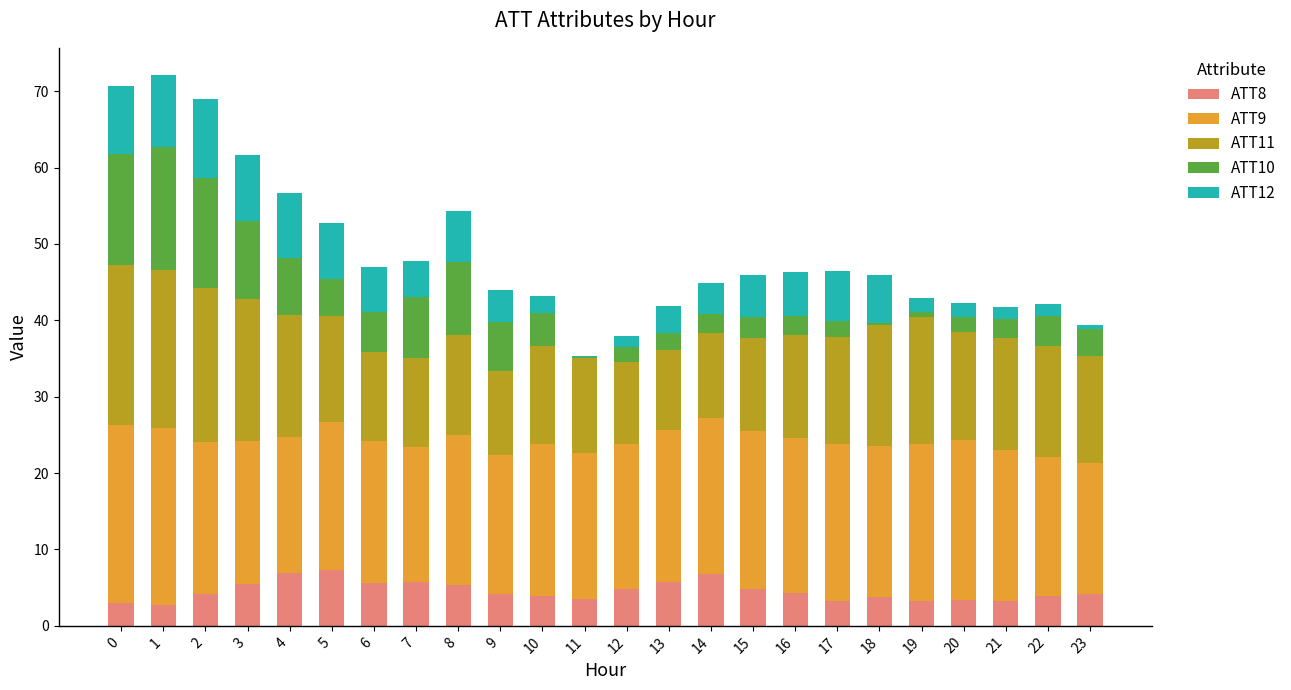

Is it true that ATT8 equals 5.7 at 7?

True